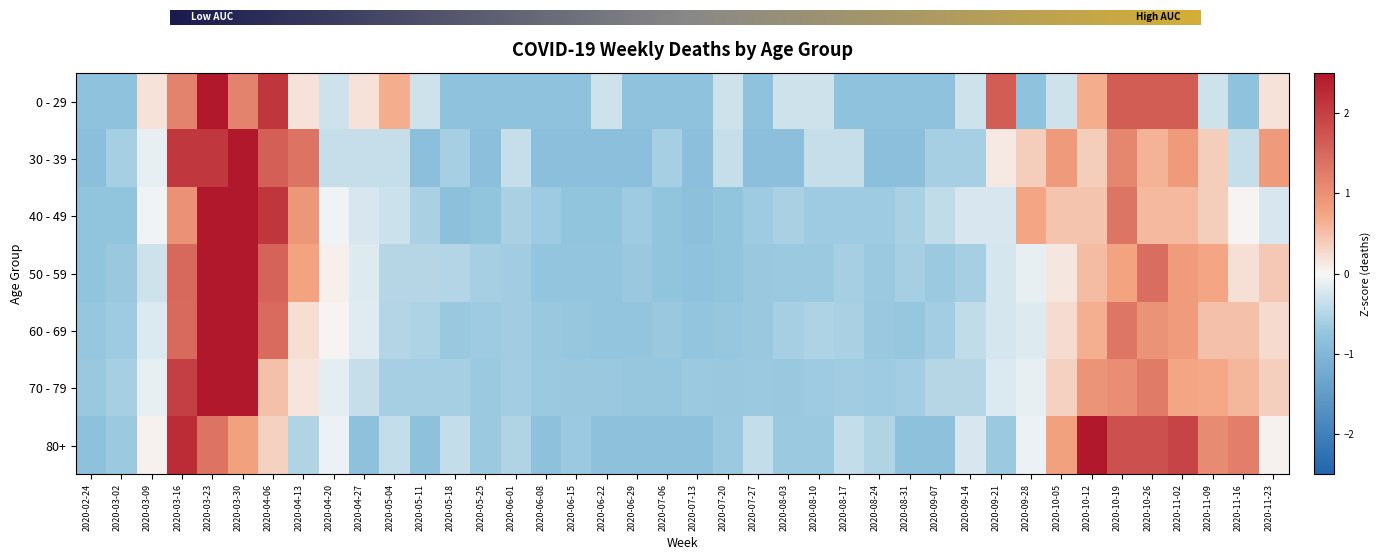

At how many categories does at least one series exceed 3?

2